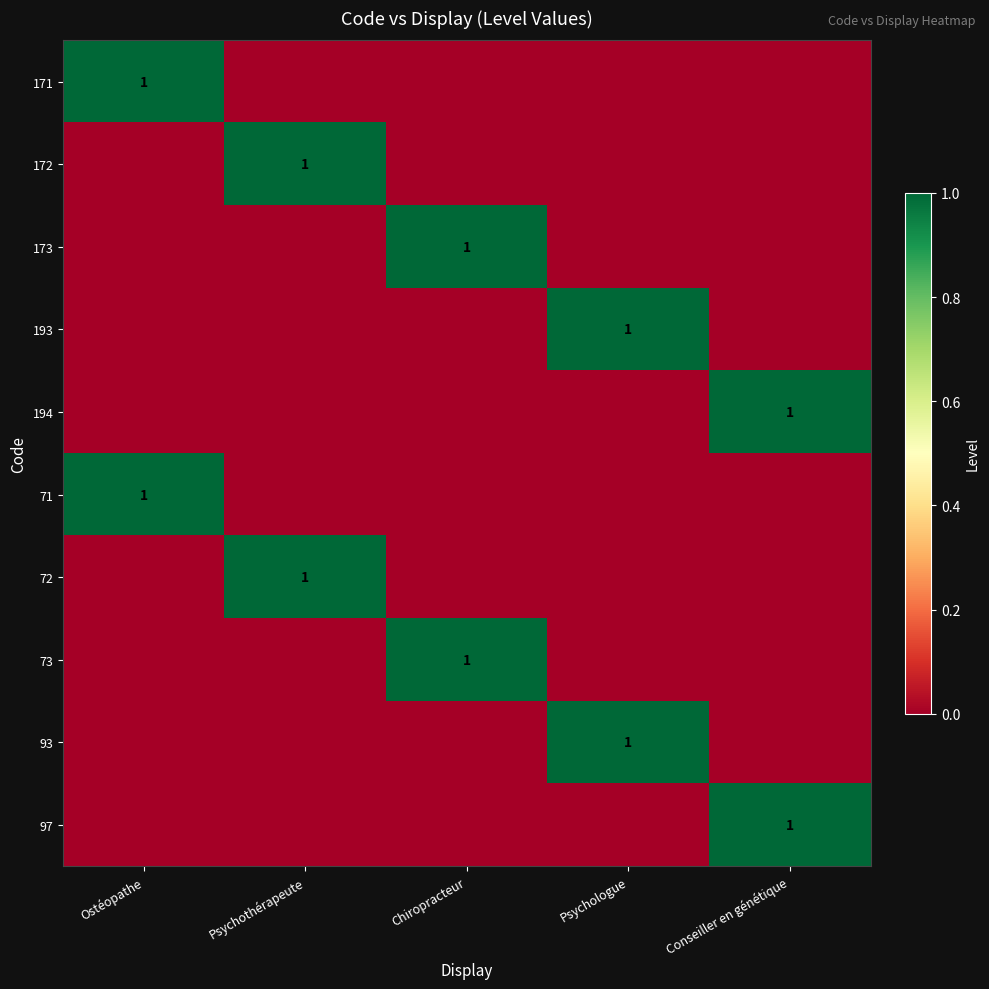

Is it true that 71 equals 0 at Ostéopathe?

False